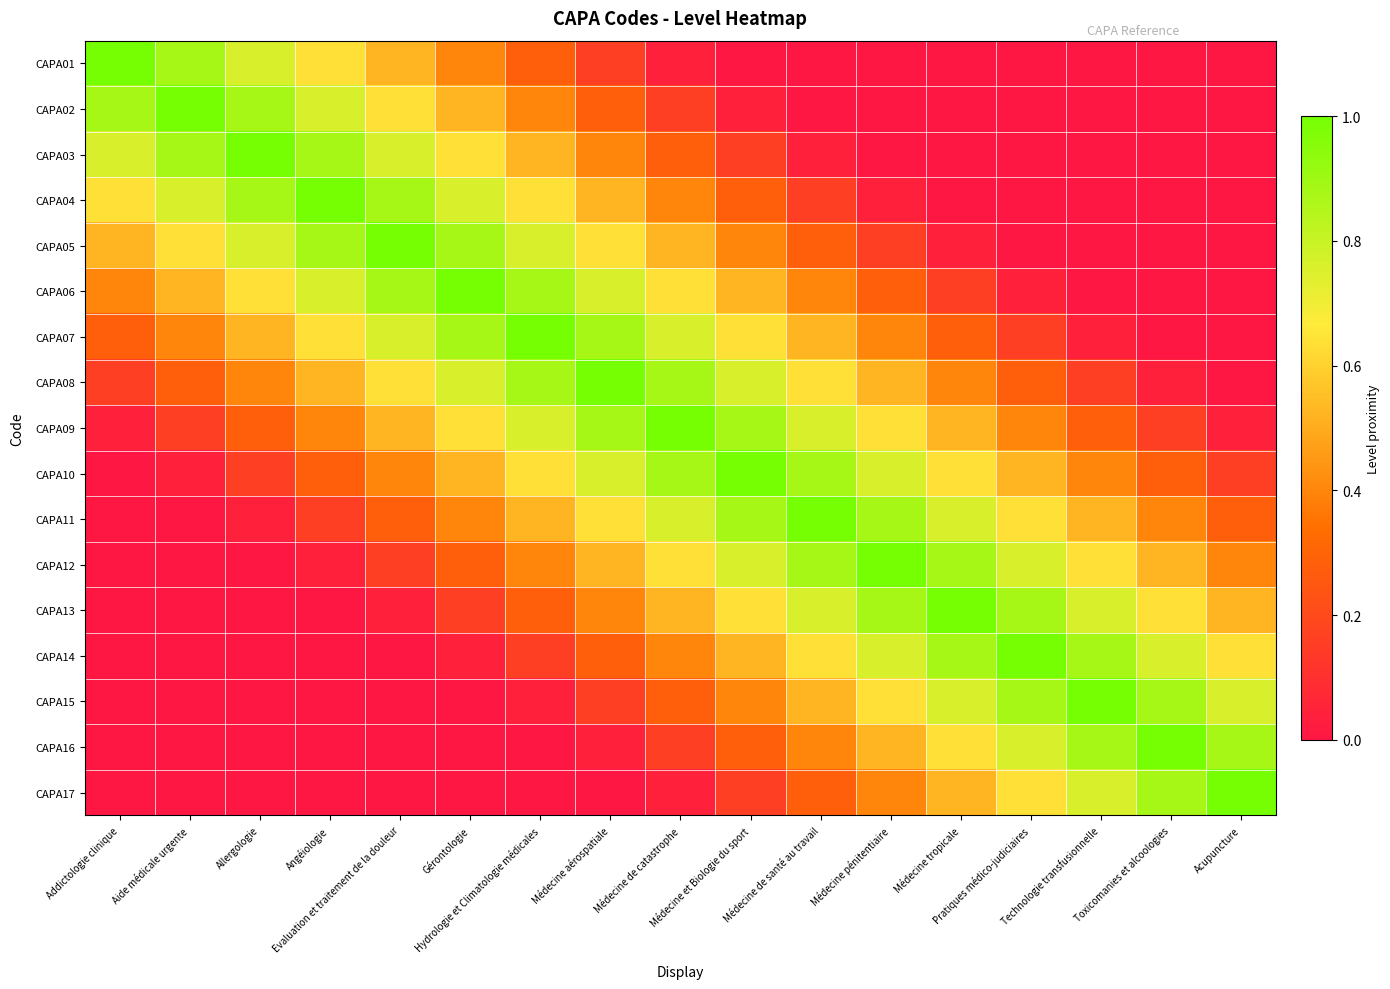

What is the total value across all series at Aide médicale urgente?

5.6